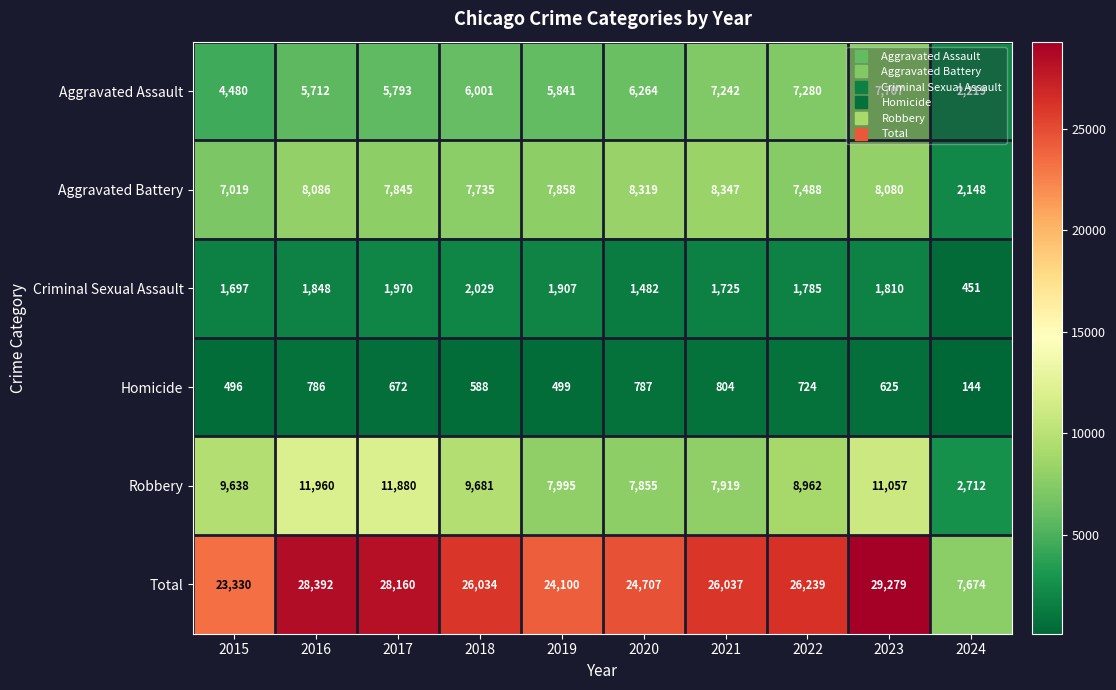

Which series has the largest total across all categories?

Total